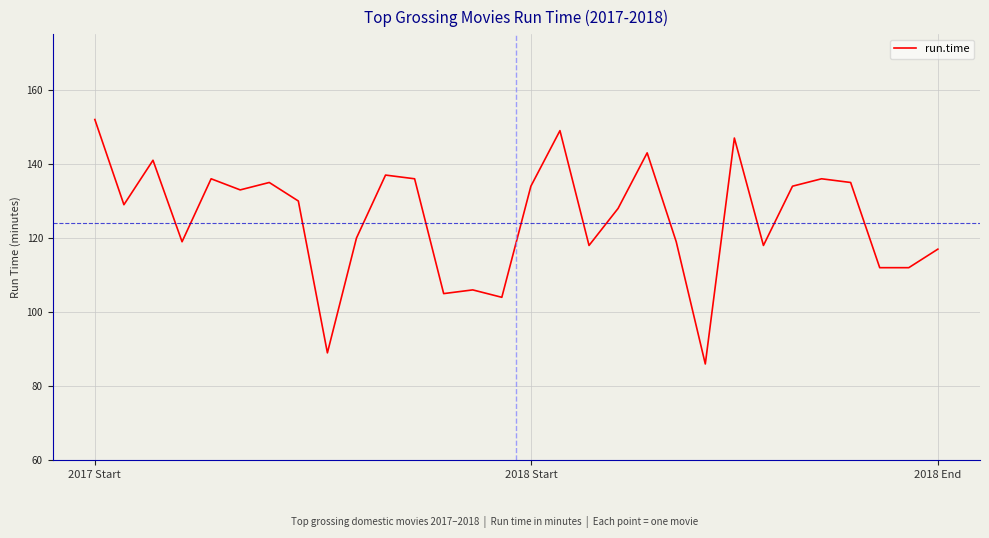

How many interior local peaks (higher than both neighbors) does the data have?

9